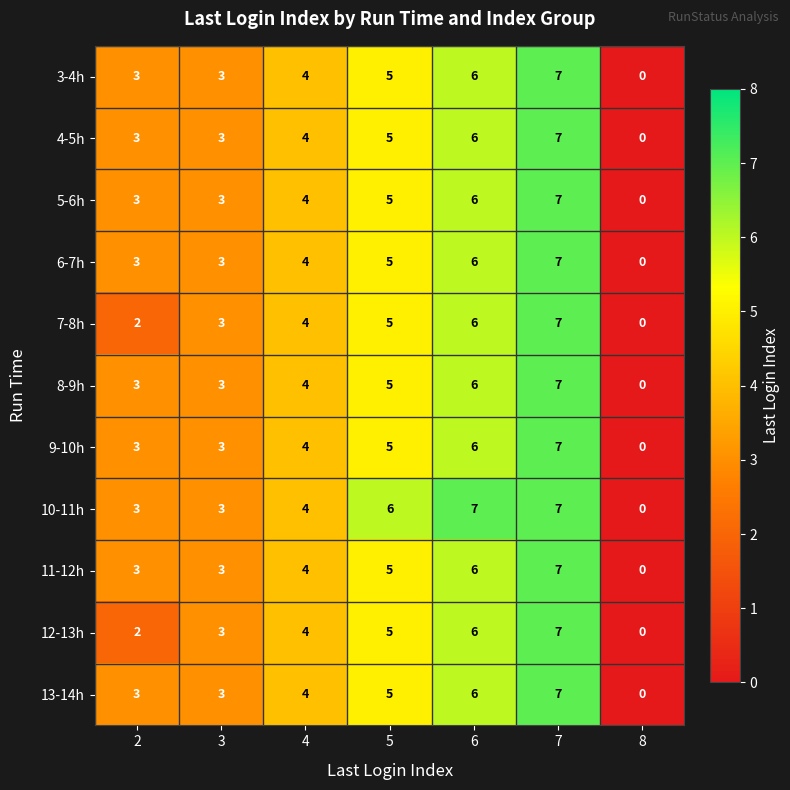

Which series changed the most between 5 and 8?

10-11h